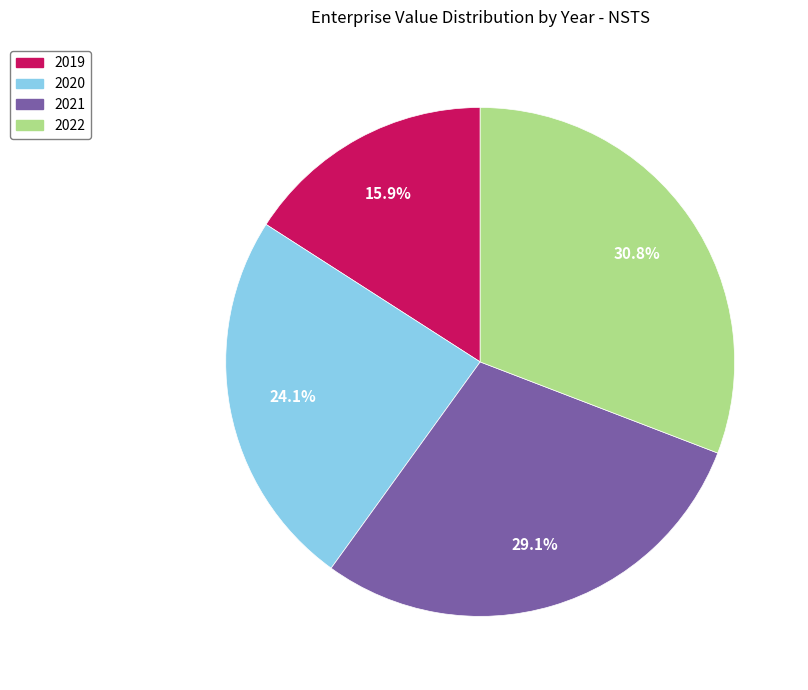

Rank the categories by value from lowest to highest.

2019, 2020, 2021, 2022